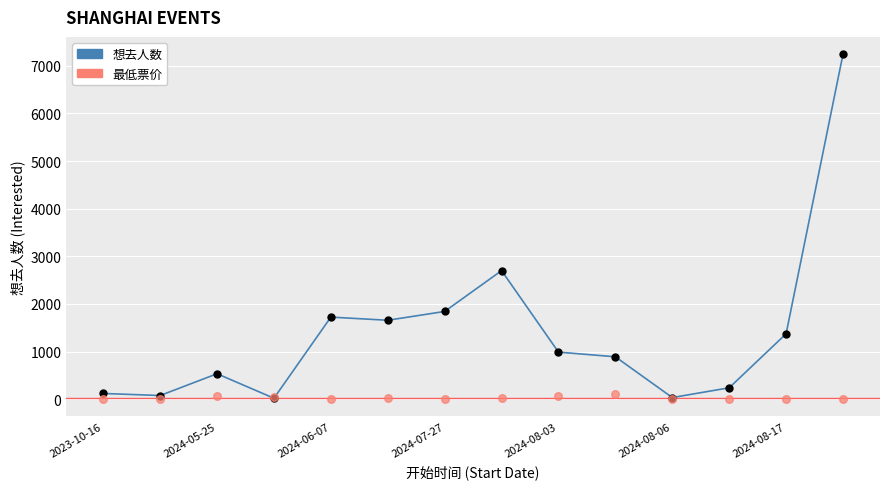

Which series has the largest total across all categories?

想去人数